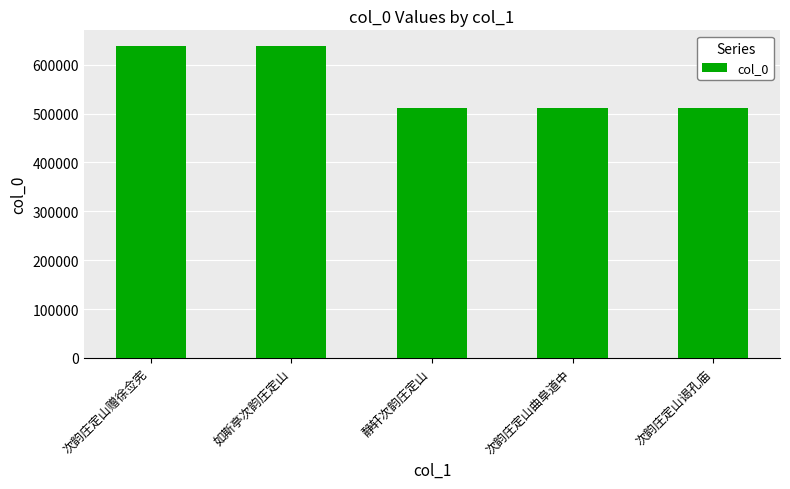

Does the chart contain any negative values?

No